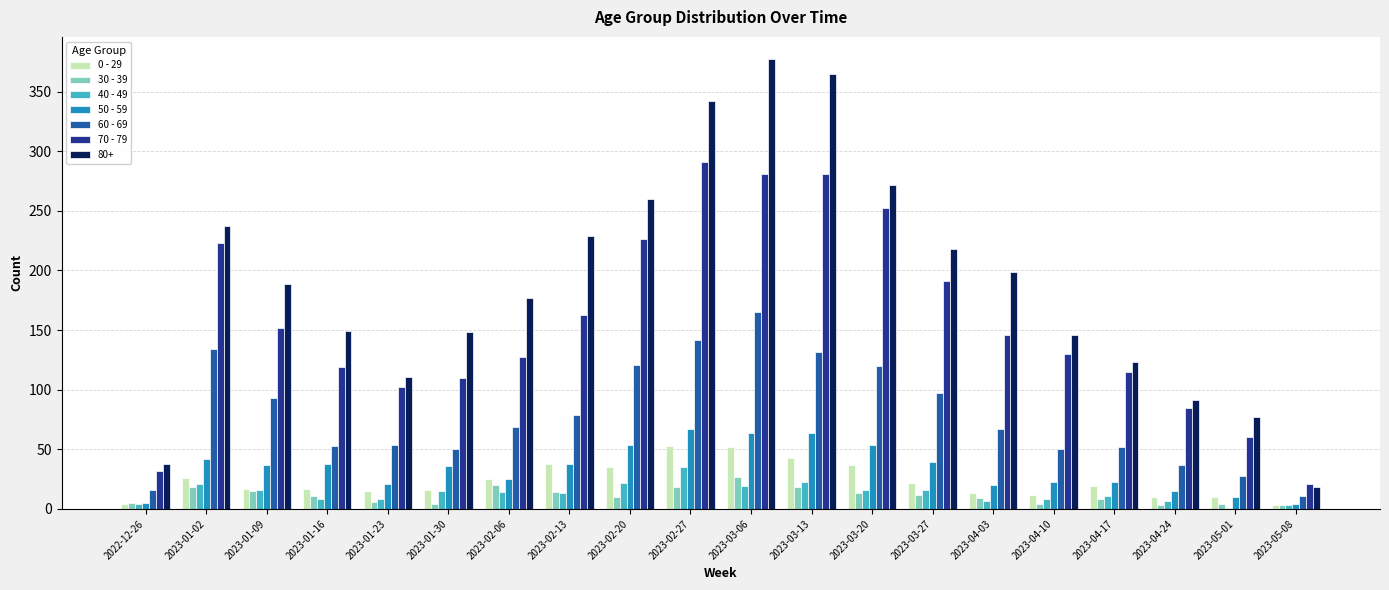

Which series changed the most between 2023-01-02 and 2023-01-16?

70 - 79